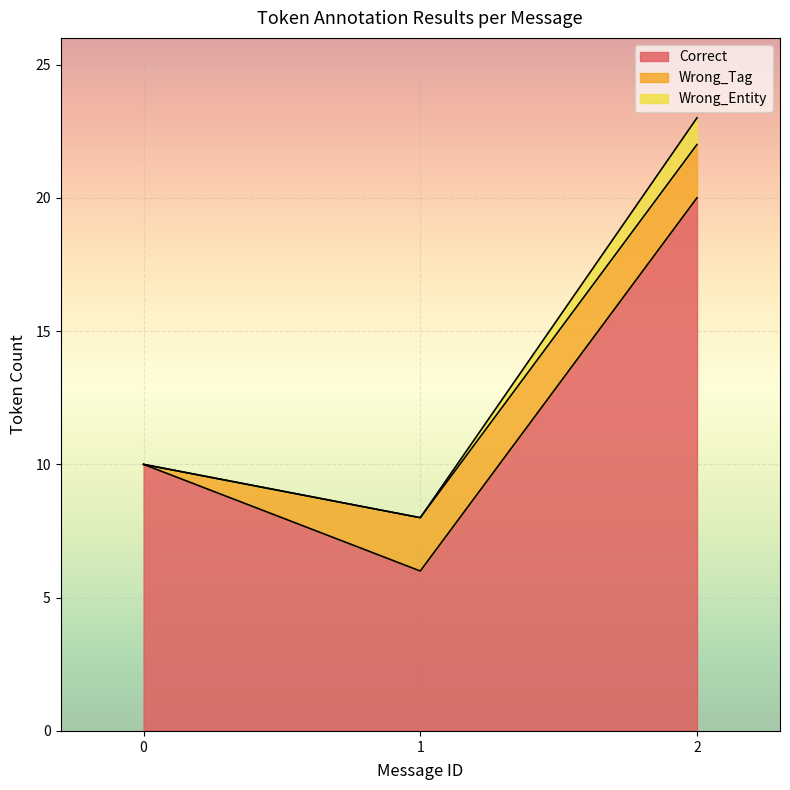

What is the minimum value for Correct?

6